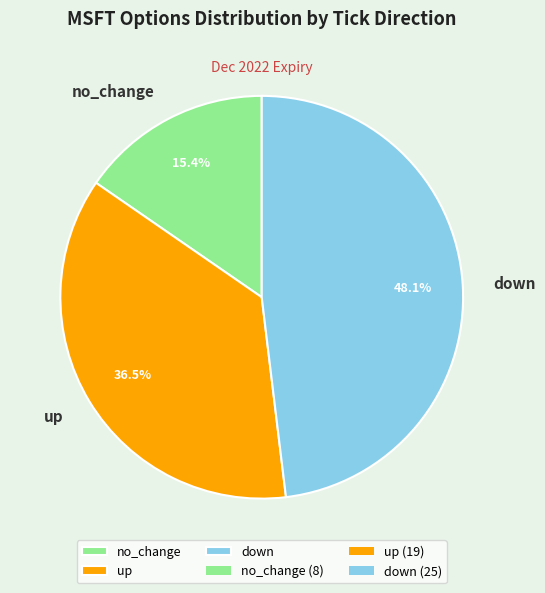

Which slice is the smallest?

no_change